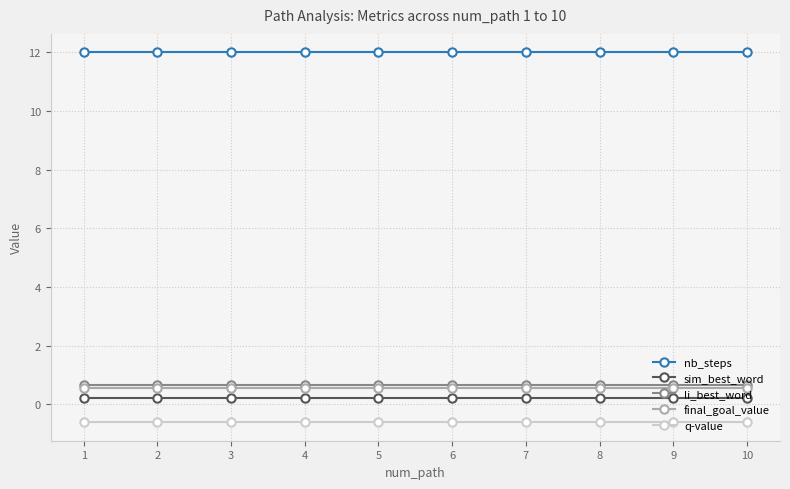

True or false: li_best_word and q-value intersect in this chart.

False